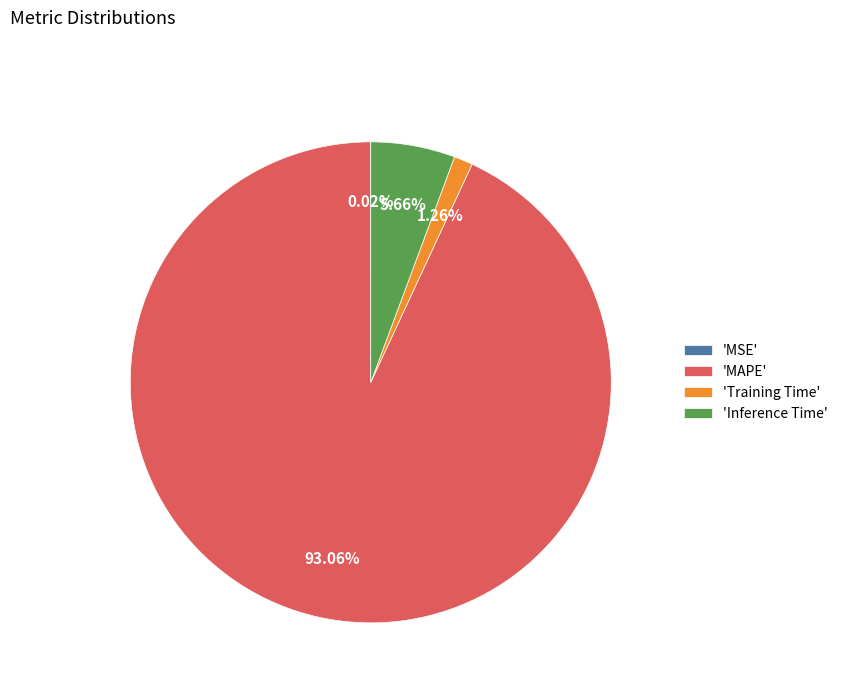

Does 'MAPE' represent more than half of the total?

Yes